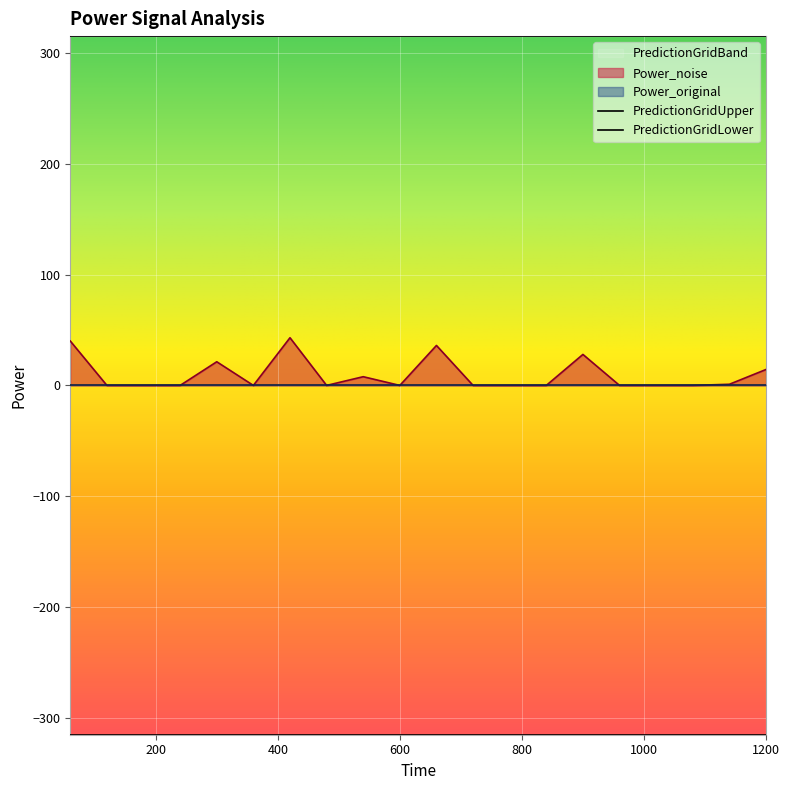

The value of Power_original at 1140 is 0.0. True or false?

True